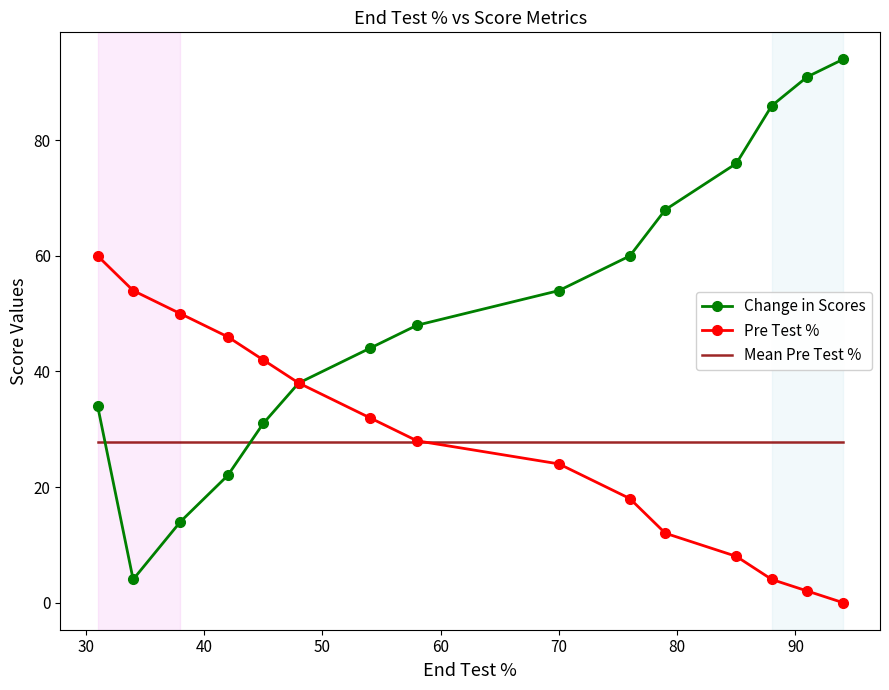

Which series has the widest spread of values?

Change in Scores